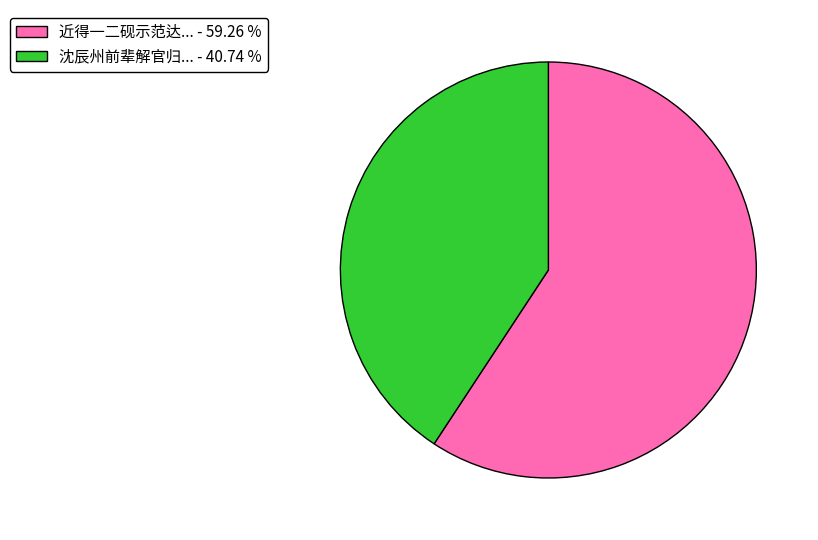

Do 沈辰州前辈解官归... - 40.74 % and 近得一二砚示范达... - 59.26 % together represent more than half of the pie?

Yes